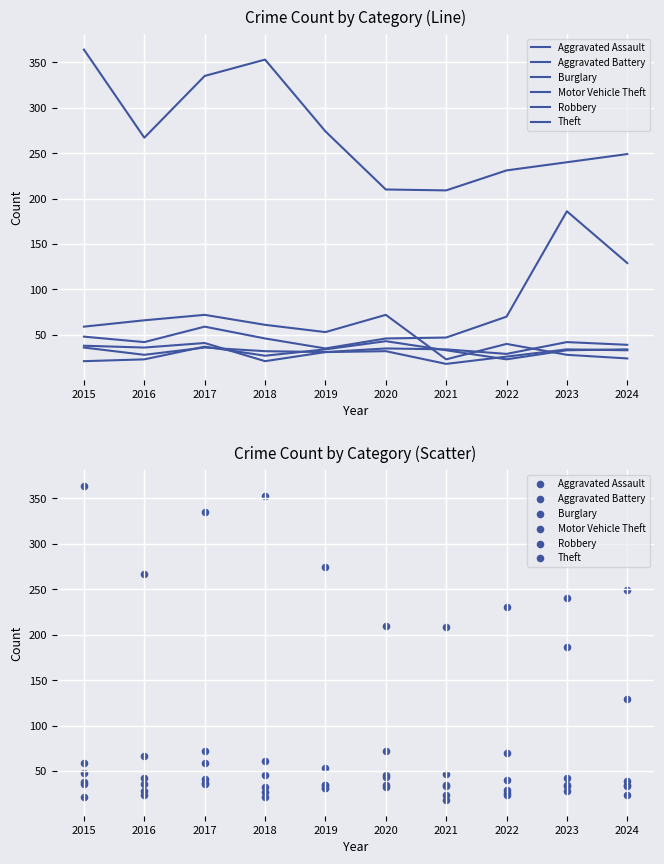

Which series reaches the minimum Y coordinate?

Robbery